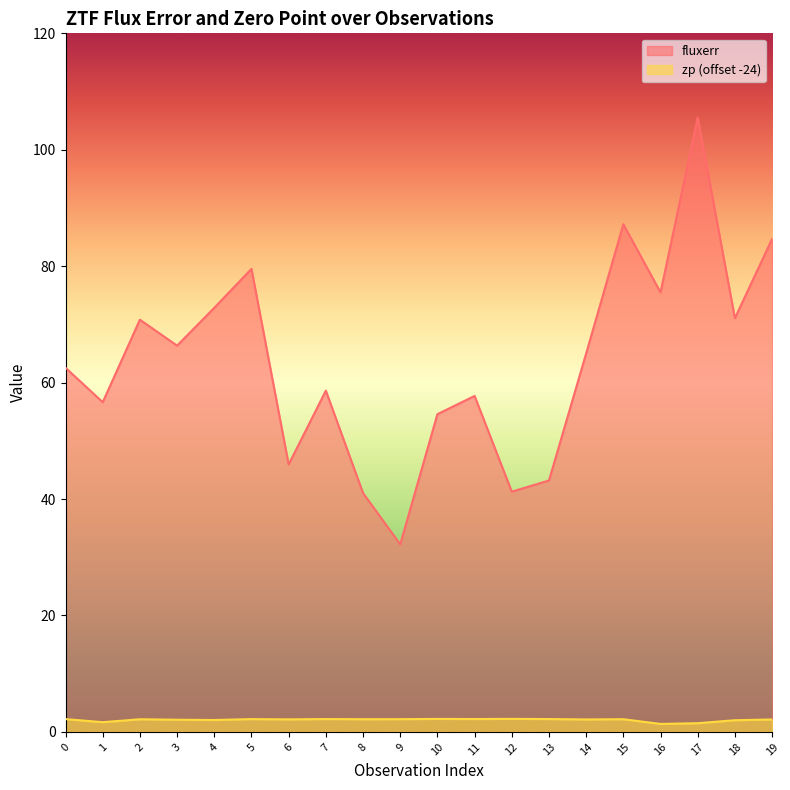

Reading left to right, extract all data points from this chart.

fluxerr: 0=62.5	1=56.6	2=70.8	3=66.4	4=72.8	5=79.5	6=45.9	7=58.6	8=41.0	9=32.2	10=54.6	11=57.7	12=41.3	13=43.2	14=65.0	15=87.2	16=75.5	17=105.5	18=71.1	19=84.7
zp: 0=2.2	1=1.7	2=2.2	3=2.1	4=2.0	5=2.2	6=2.2	7=2.2	8=2.2	9=2.2	10=2.2	11=2.2	12=2.2	13=2.2	14=2.1	15=2.2	16=1.4	17=1.5	18=2.0	19=2.1